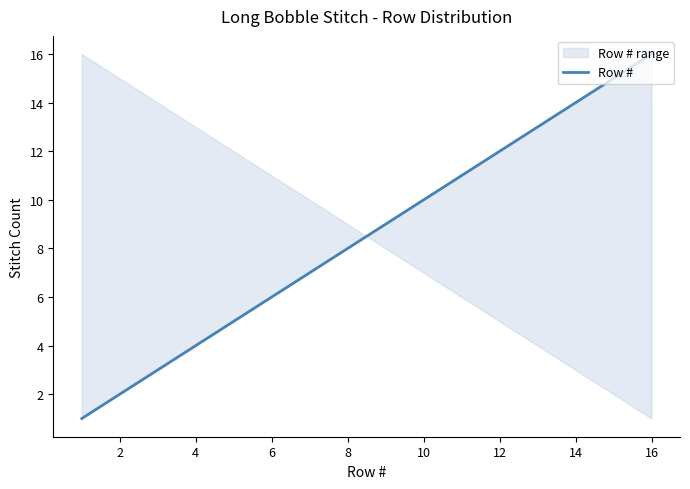

What is the sum of all values?

136